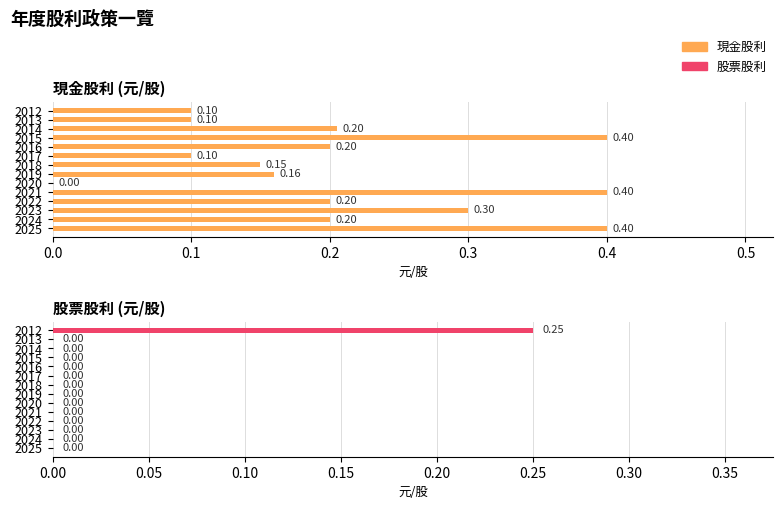

Count the number of categories in the chart.

14